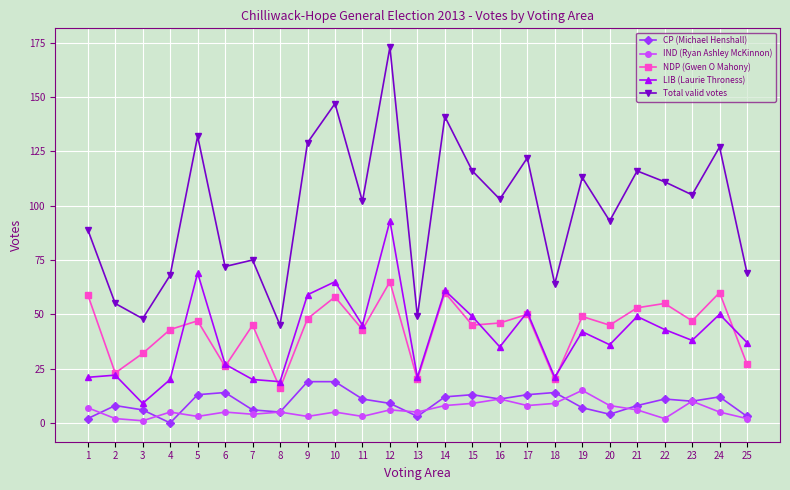

List the series in order of their peak value, lowest first.

IND (Ryan Ashley McKinnon), CP (Michael Henshall), NDP (Gwen O Mahony), LIB (Laurie Throness), Total valid votes